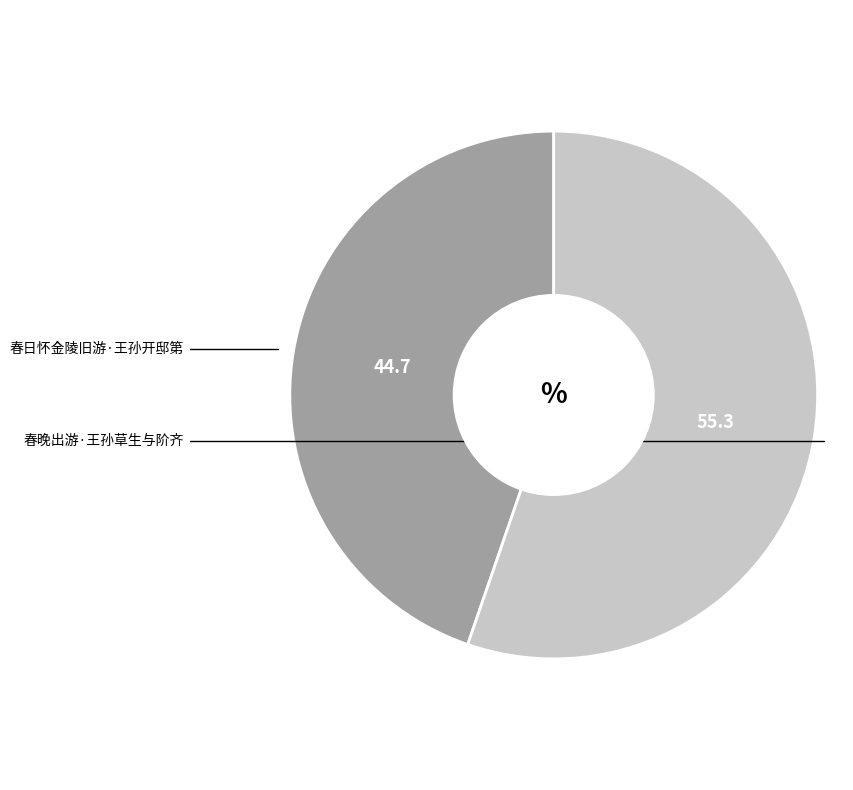

Is there any slice that represents more than half of the pie?

Yes